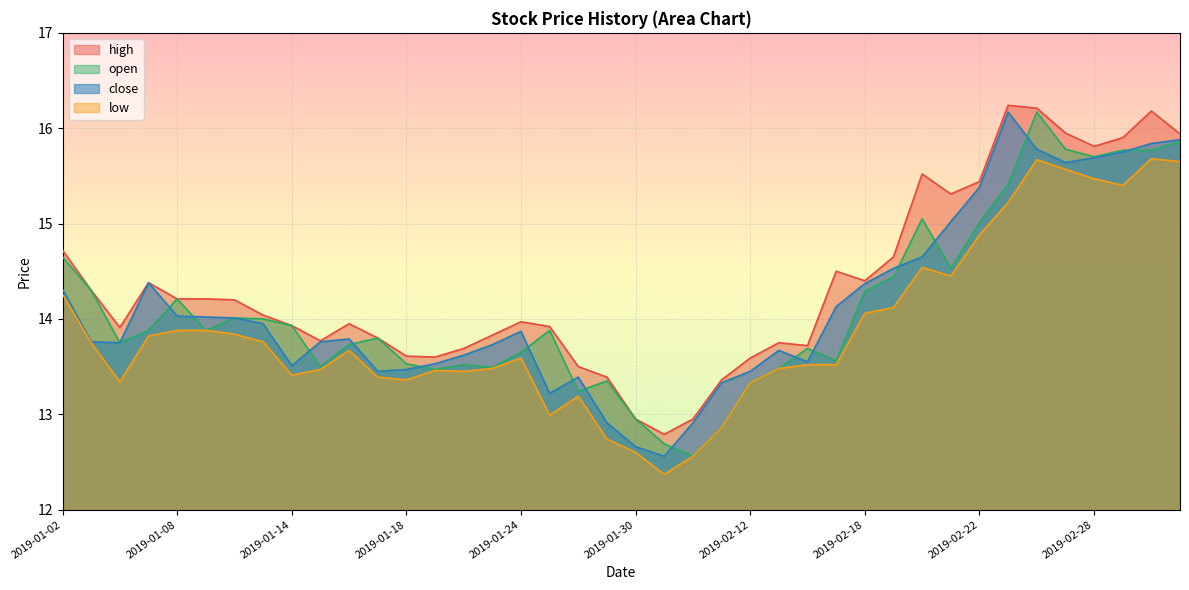

Rank the categories by close value from highest to lowest.

2019-02-25, 2019-03-05, 2019-03-04, 2019-02-26, 2019-03-01, 2019-02-28, 2019-02-27, 2019-02-22, 2019-02-21, 2019-02-20, 2019-02-19, 2019-01-07, 2019-02-18, 2019-01-02, 2019-02-15, 2019-01-08, 2019-01-09, 2019-01-10, 2019-01-11, 2019-01-24, 2019-01-16, 2019-01-03, 2019-01-15, 2019-01-04, 2019-01-23, 2019-02-13, 2019-01-22, 2019-02-14, 2019-01-21, 2019-01-14, 2019-01-18, 2019-01-17, 2019-02-12, 2019-01-28, 2019-02-11, 2019-01-25, 2019-01-29, 2019-02-01, 2019-01-30, 2019-01-31